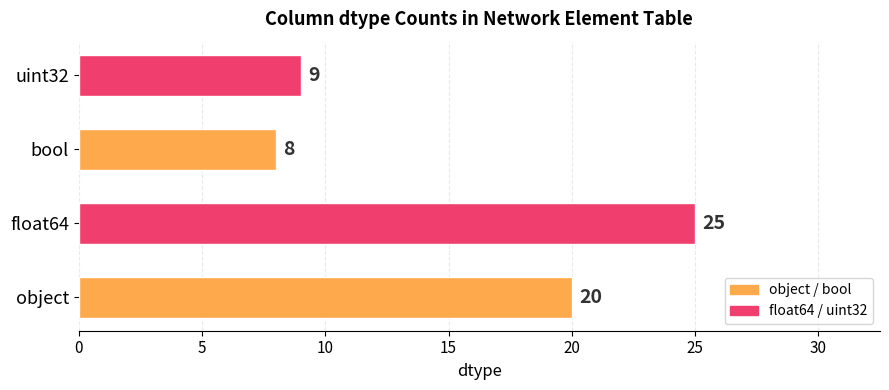

What is the difference between the values at bool and object?

12